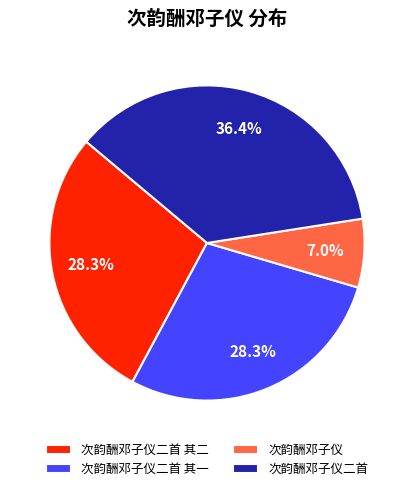

The 次韵酬邓子仪 slice represents 1% of the pie. True or false?

False